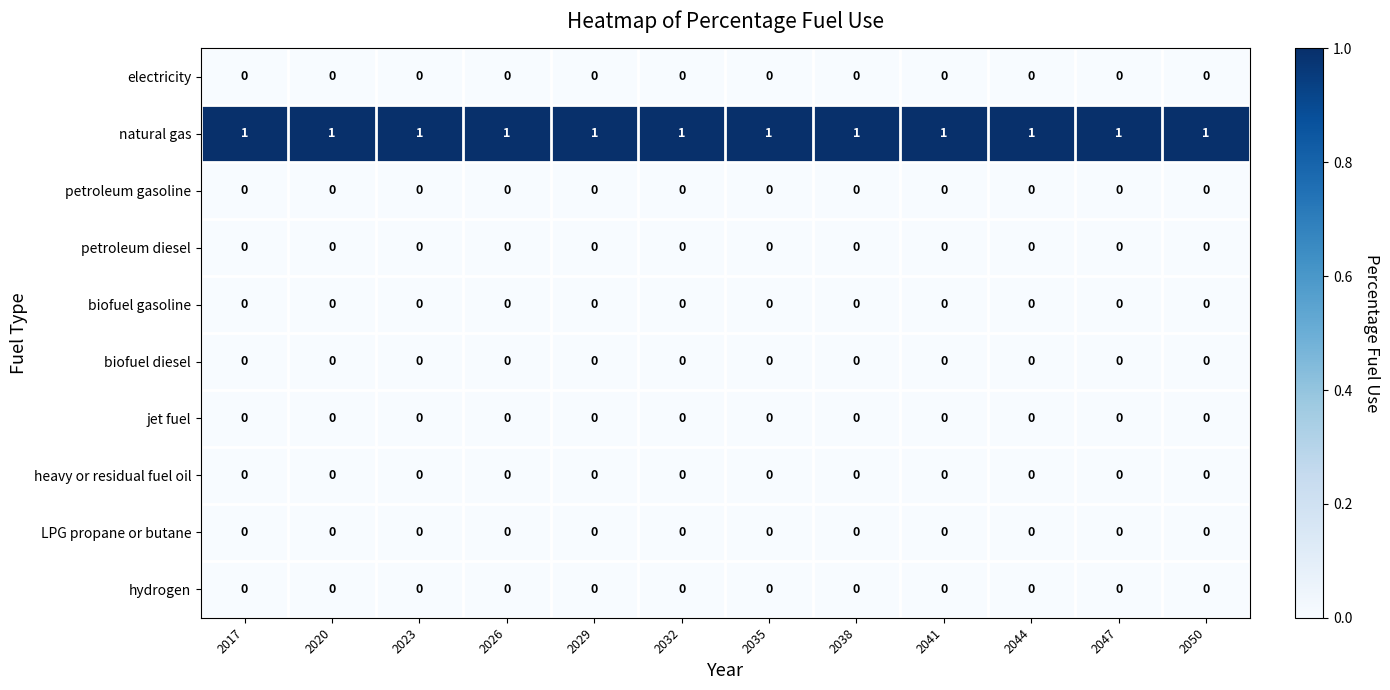

Is it true that biofuel diesel equals 0 at 2041?

True